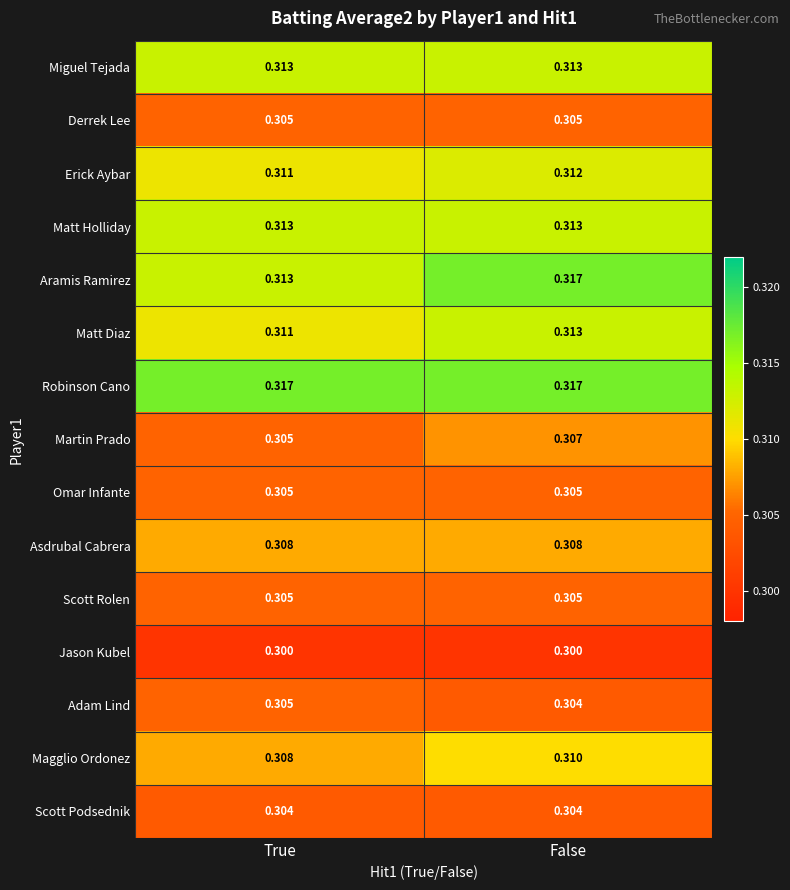

Which series changed the most between True and False?

Aramis Ramirez